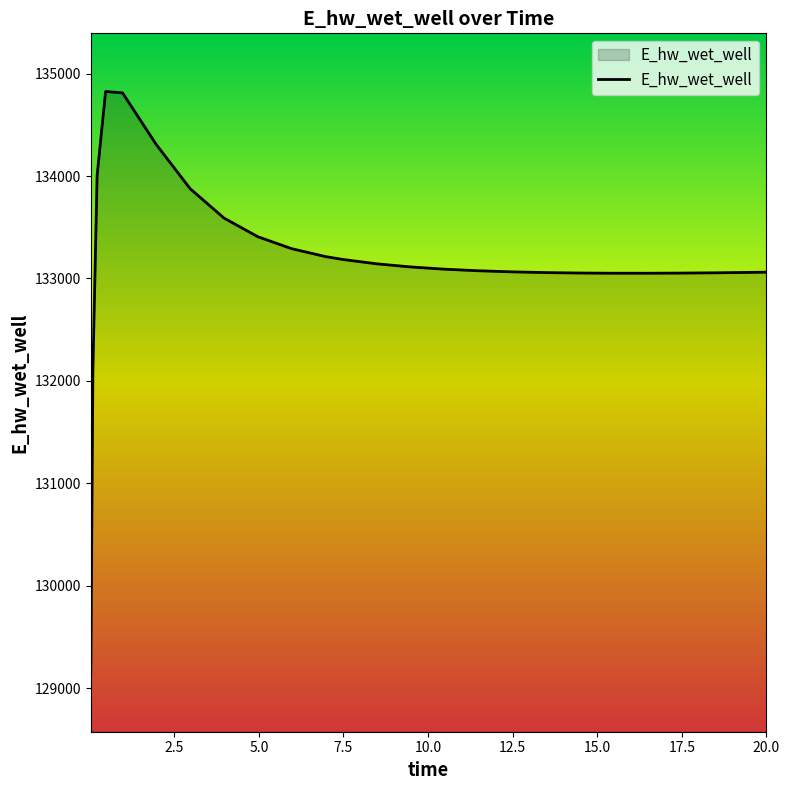

What is the difference between the maximum and minimum values?

5681.4